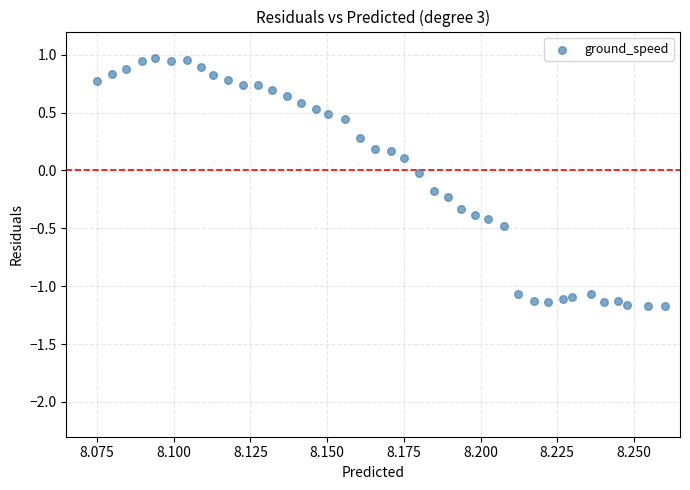

What is the range of Y values (max minus min)?

2.1